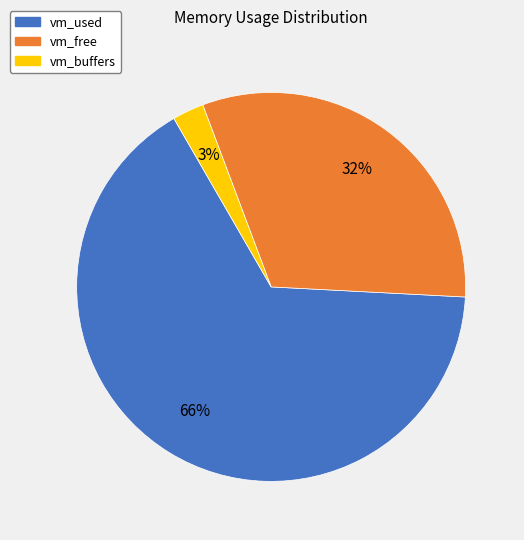

Which has a higher value, vm_buffers or vm_used?

vm_used